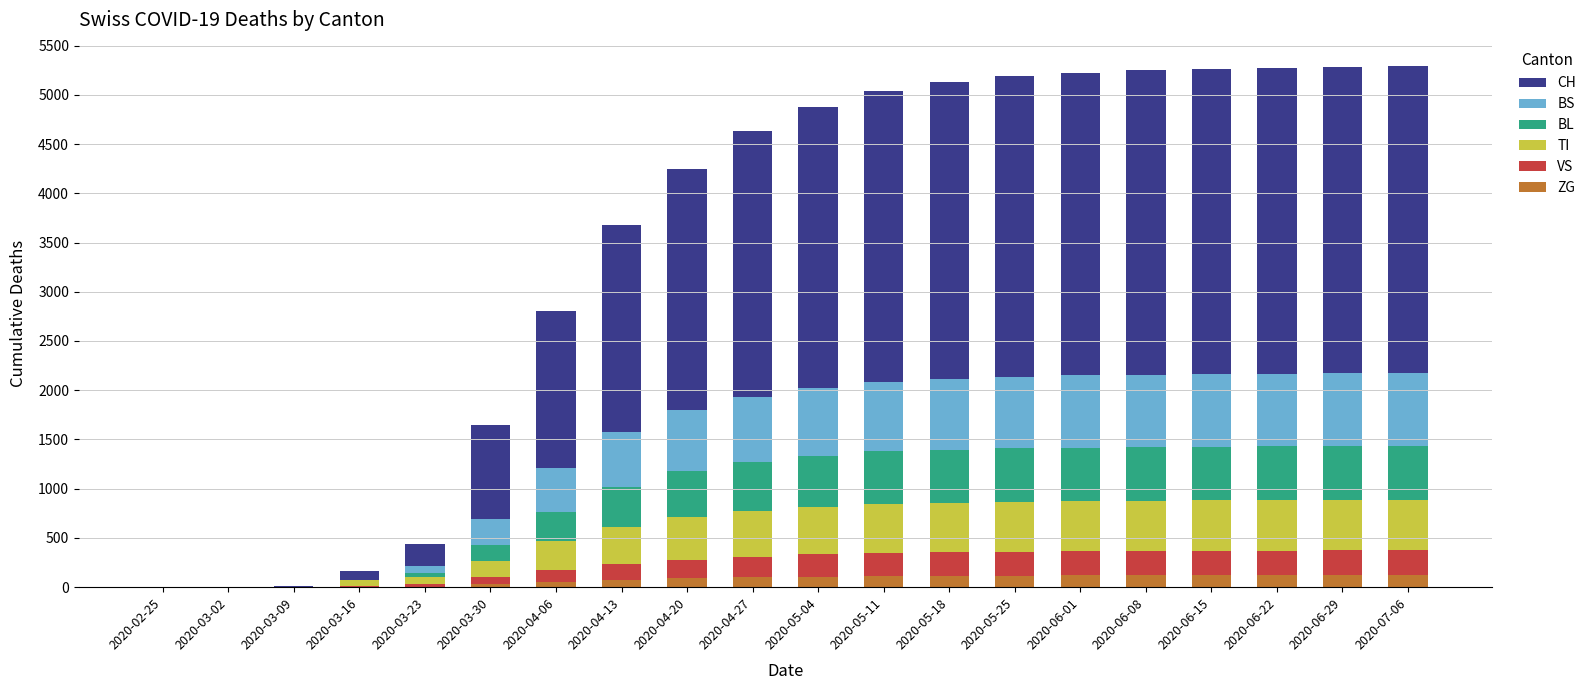

What is the maximum value for ZG?

122